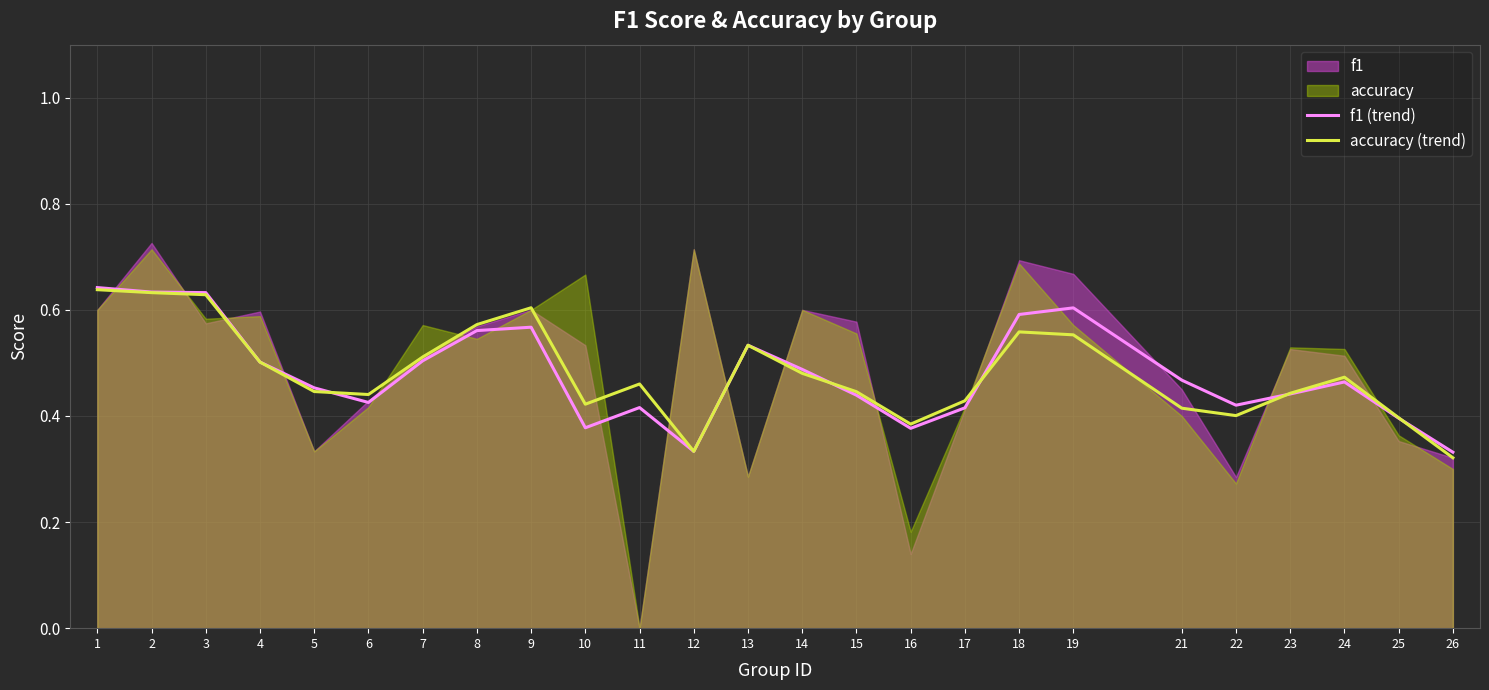

The value of f1 (trend) at 7 is 0.1. True or false?

False